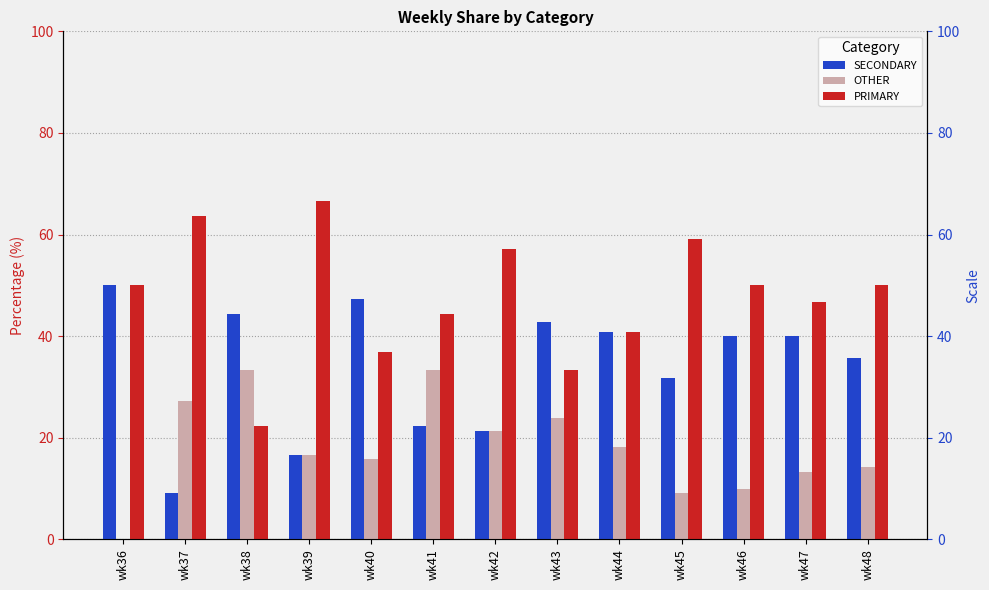

What is the sum of all PRIMARY values?

621.0